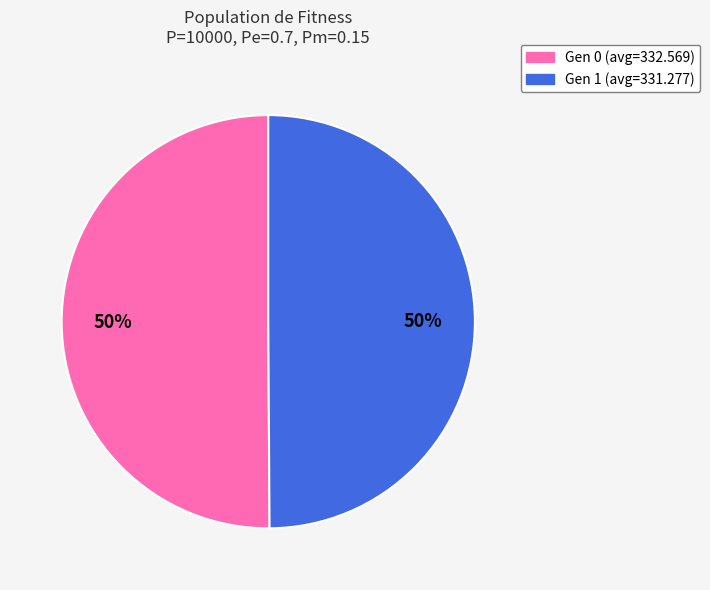

Combined, do Gen 1 (avg=331.277) and Gen 0 (avg=332.569) account for over 50%?

Yes